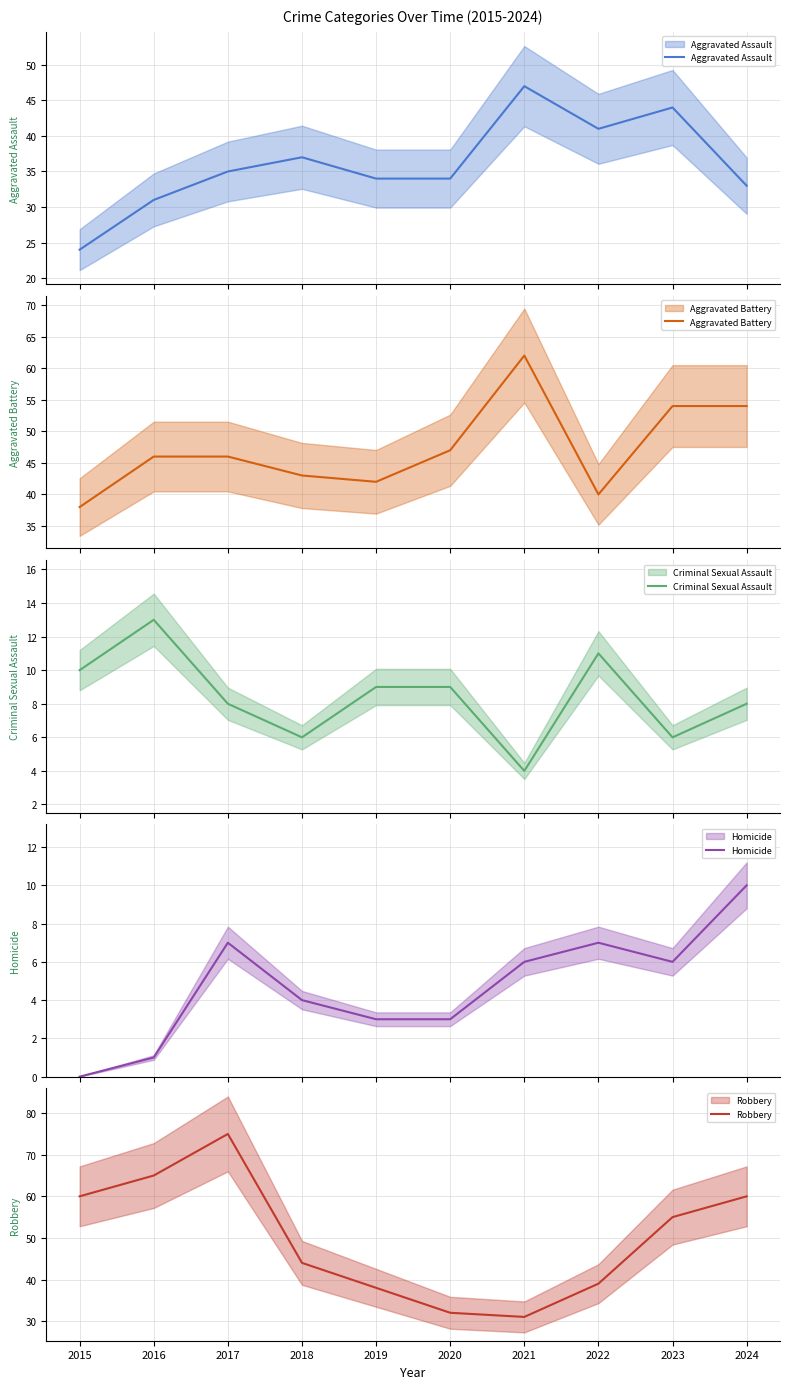

True or false: Criminal Sexual Assault and Aggravated Assault intersect in this chart.

False